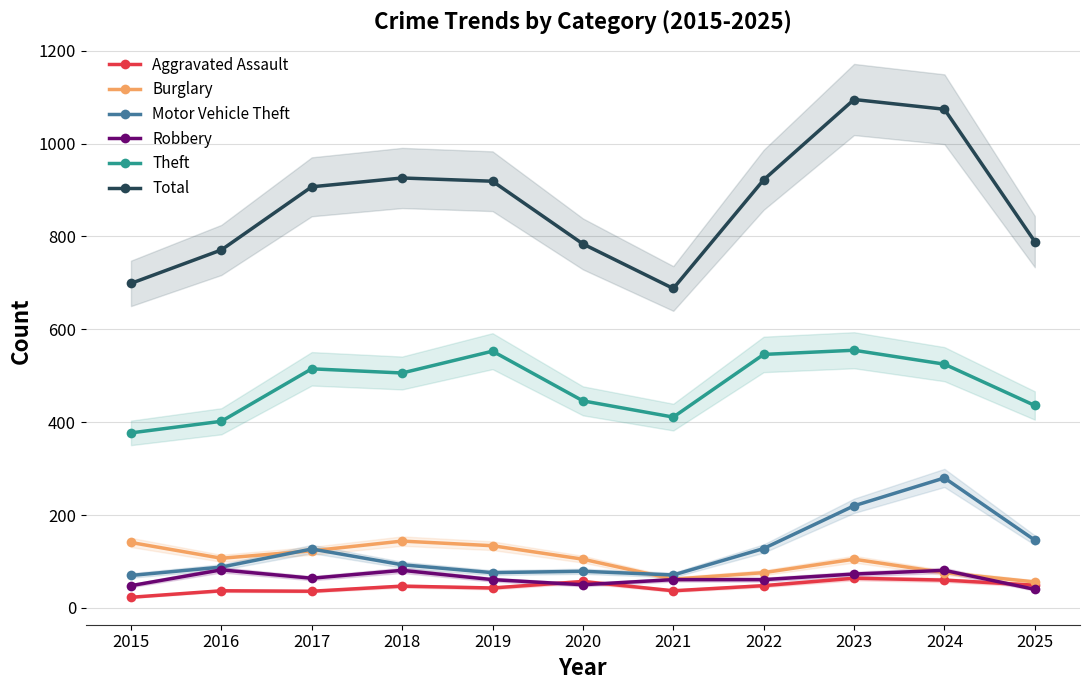

Is it true that Theft equals 889 at 2018?

False